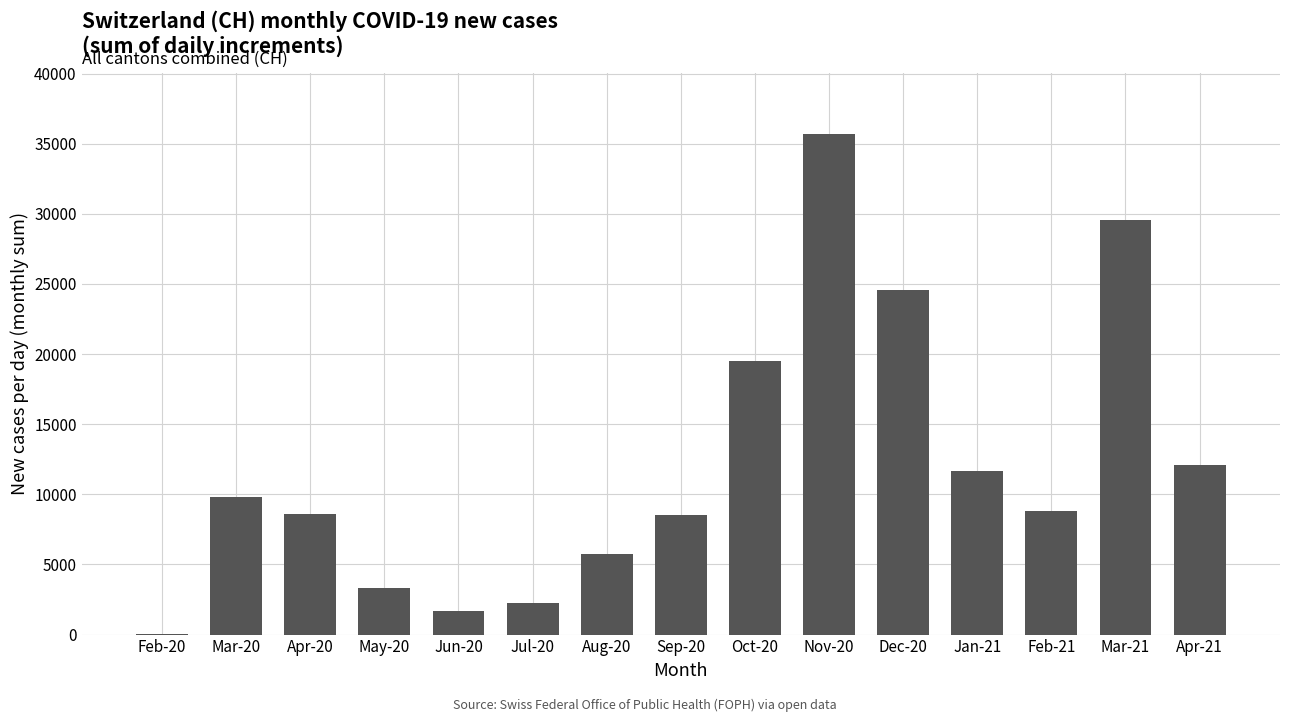

How many data points does each series have?

15